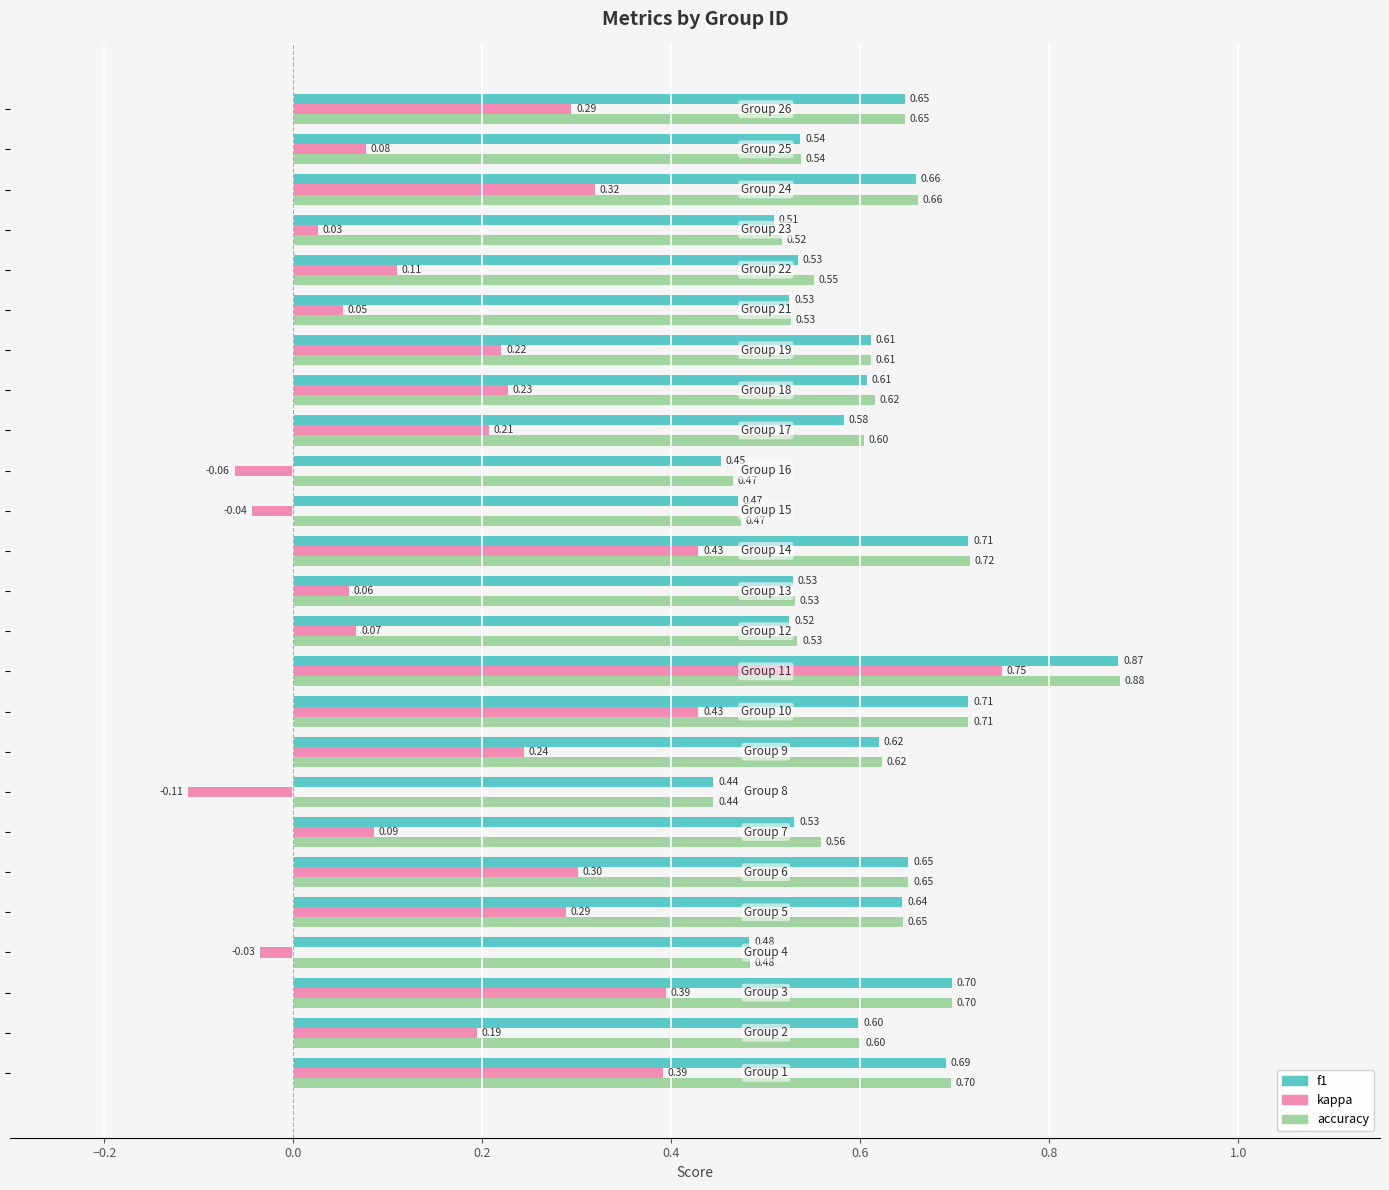

Rank the series by their maximum value, from lowest to highest.

kappa, f1, accuracy